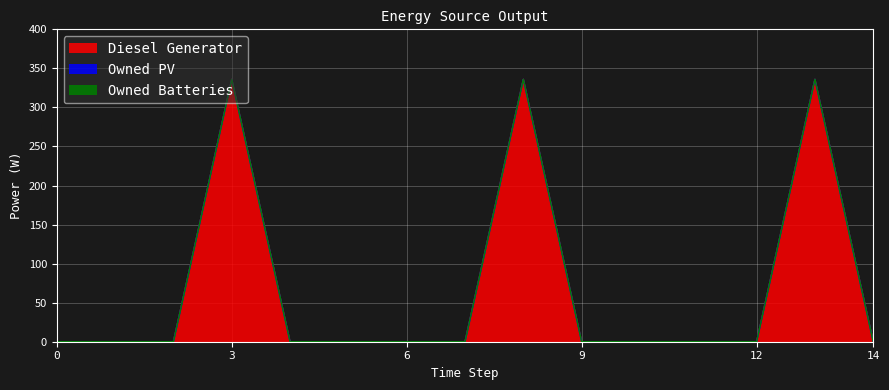

At which category is the sum across all series the highest?

3